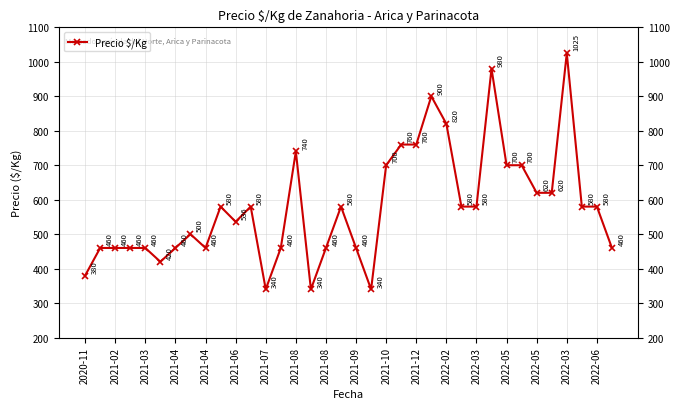

What is the minimum value shown in the chart?

340